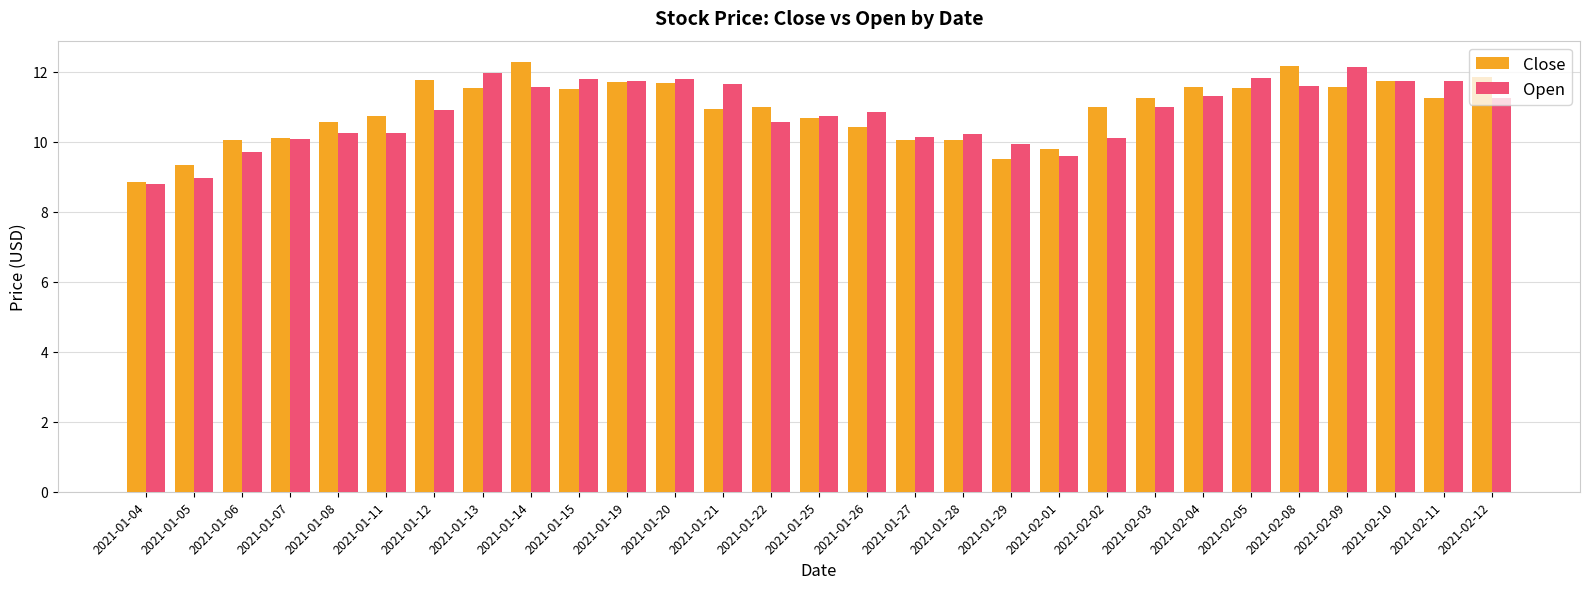

Which series changed the most between 2021-01-27 and 2021-02-11?

Open